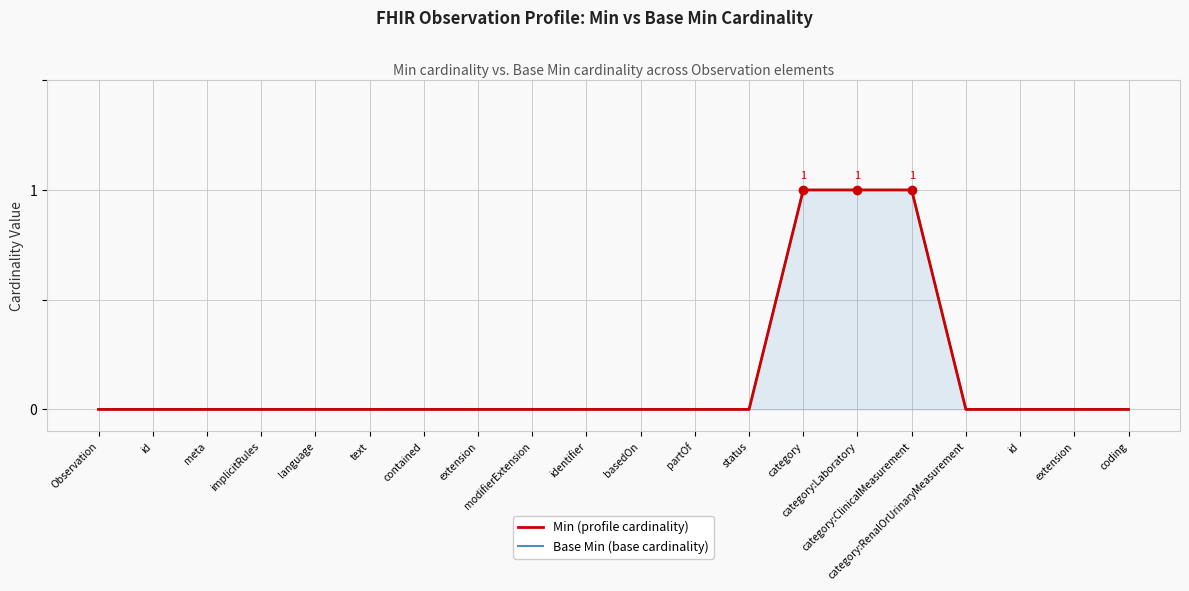

True or false: Base Min (base cardinality) has a value of -1 at language.

False